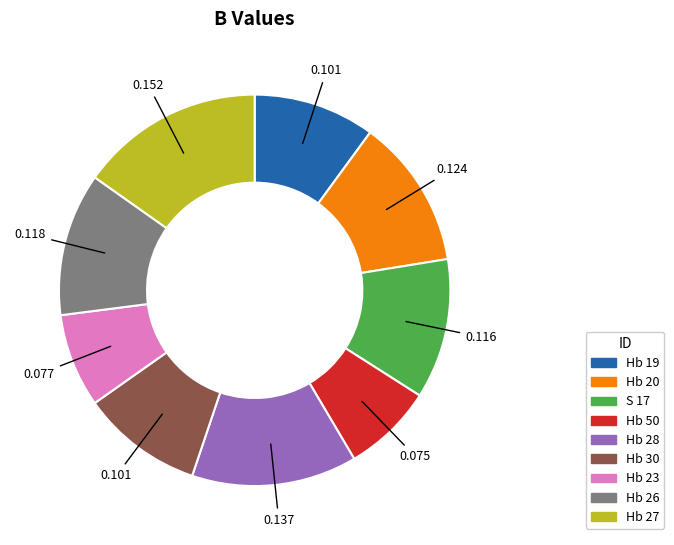

What is the largest slice in the pie chart?

Hb 27